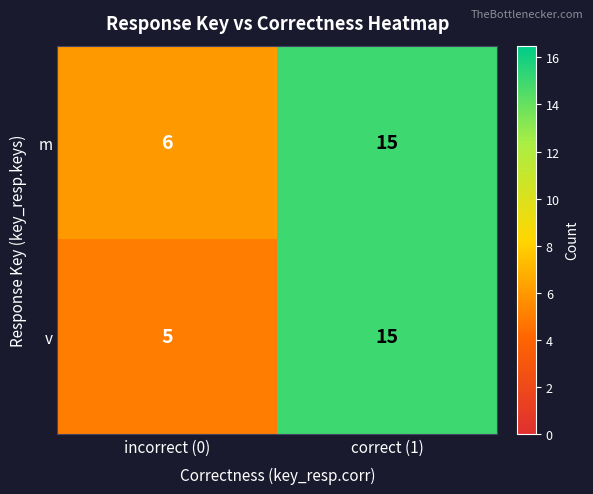

What is the total value across all series at correct (1)?

30